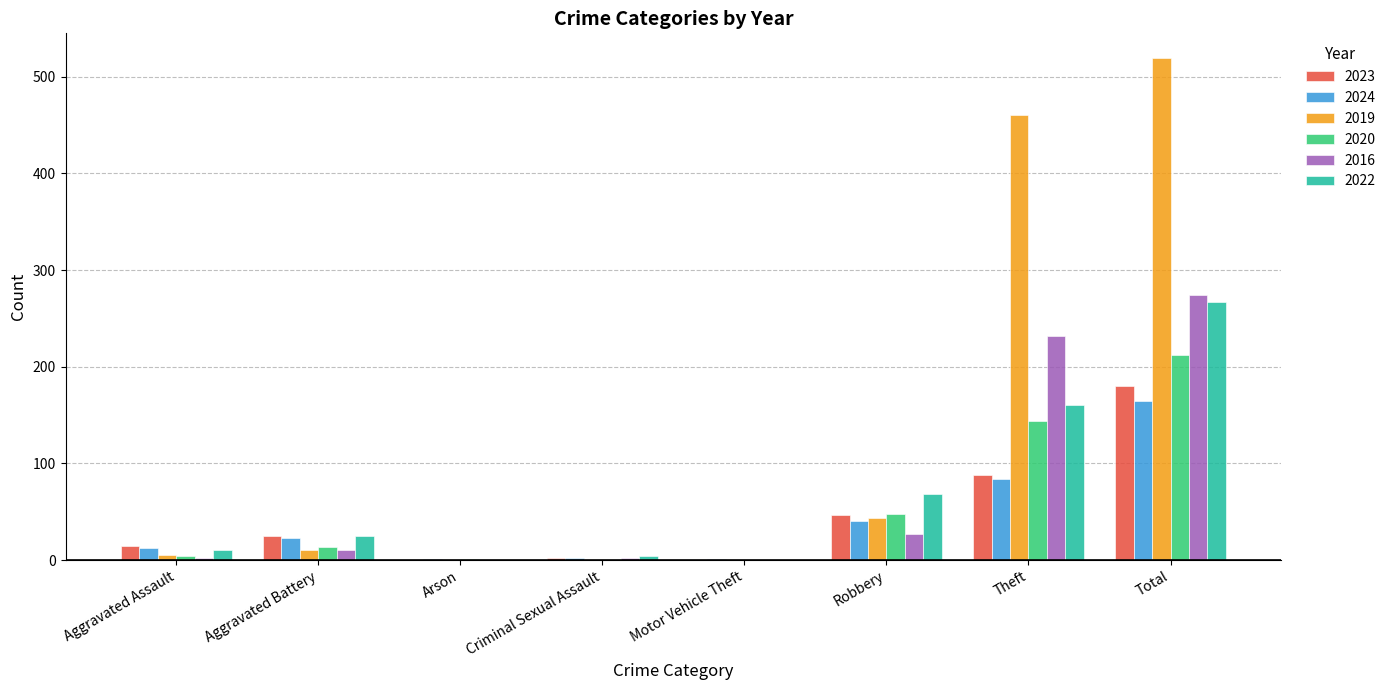

At which label is 2019 closest to 259?

Theft